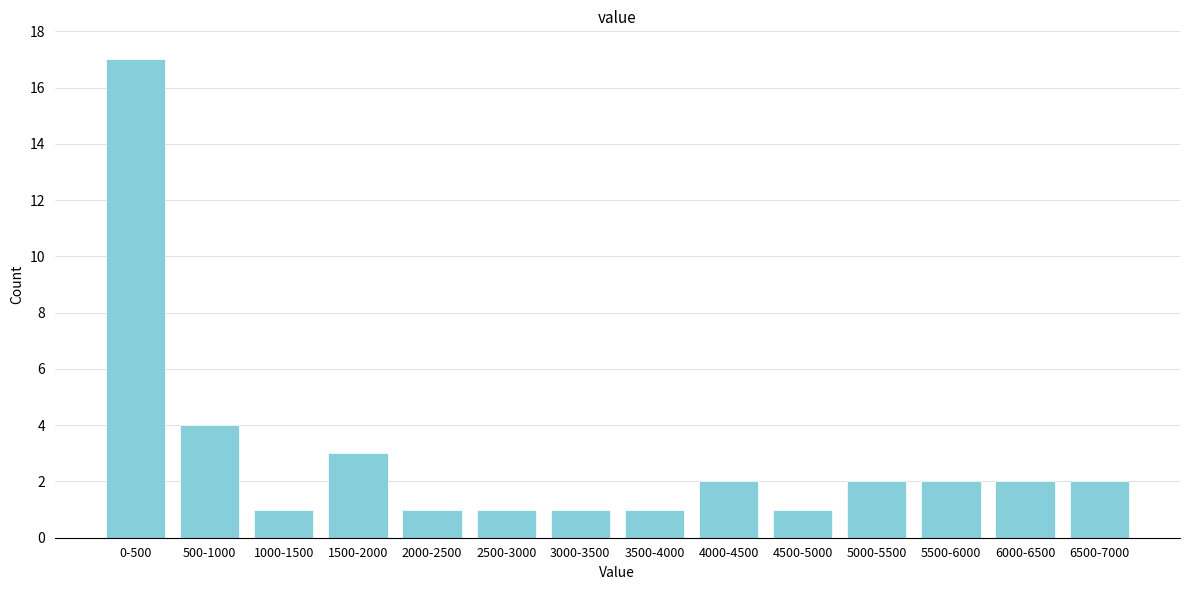

Reading left to right, what are all the values shown in this chart?

0-500=17	500-1000=4	1000-1500=1	1500-2000=3	2000-2500=1	2500-3000=1	3000-3500=1	3500-4000=1	4000-4500=2	4500-5000=1	5000-5500=2	5500-6000=2	6000-6500=2	6500-7000=2